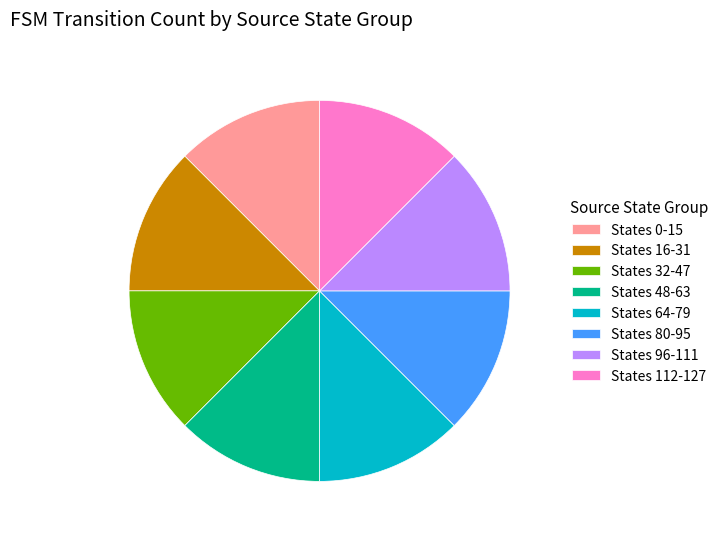

Combined, do States 48-63 and States 80-95 account for over 50%?

No